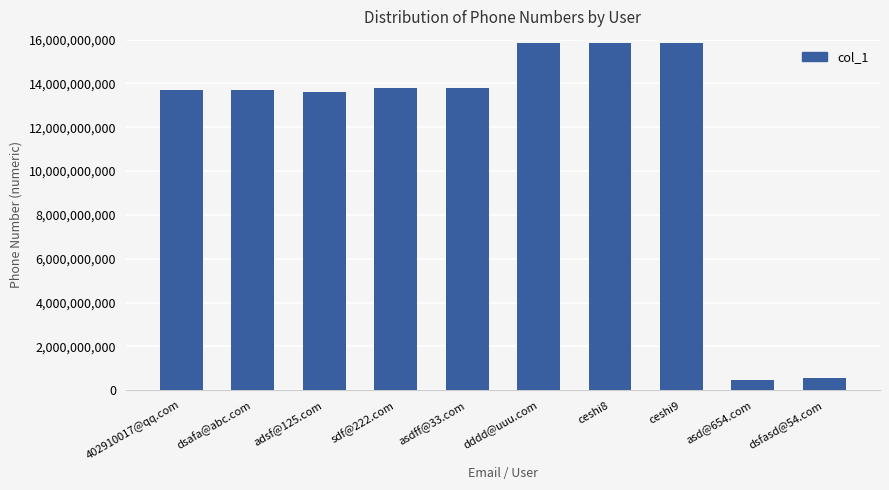

Approximately how many times larger is the value at ceshi9 compared to dsafa@abc.com?

1.2